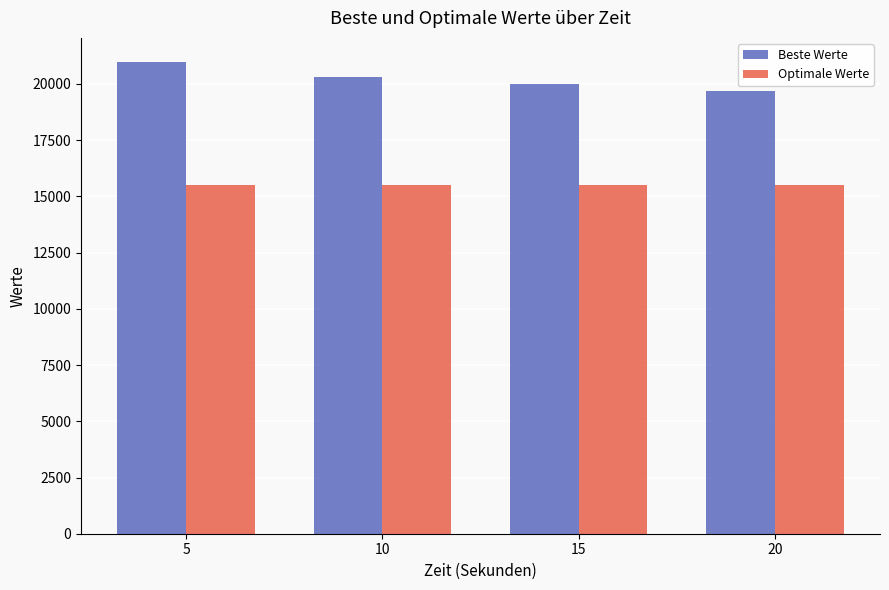

List the series in order of their overall mean, lowest first.

Optimale Werte, Beste Werte